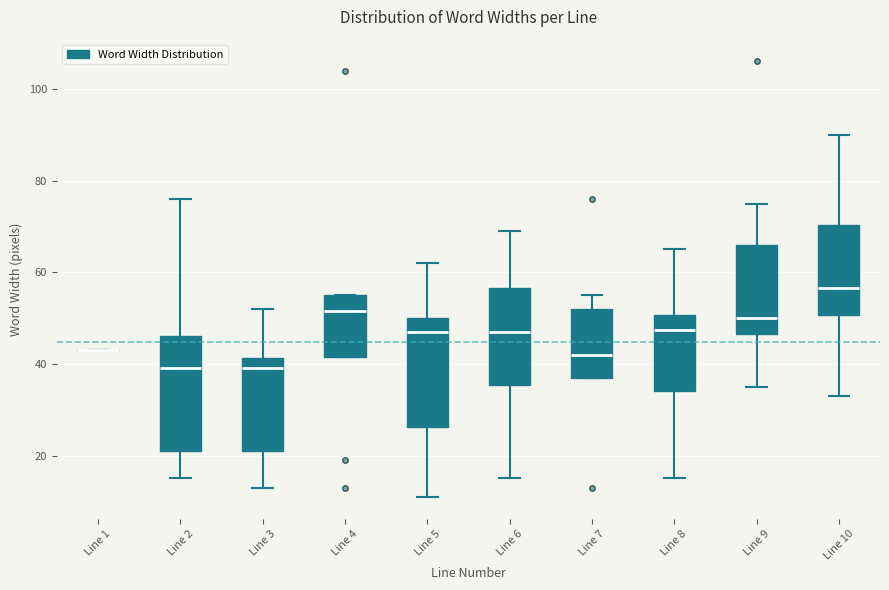

Reading left to right, transcribe this box plot: for each box, give where its median line is, the range the box spans, and where its two whiskers end, as read against the y-axis. The values are not printed on the chart, so give them approximately, as read against the axis.

Line 1: box collapsed to a line at 44, whiskers 44 to 44
Line 2: median 40, box 22 to 46, whiskers 16 to 76
Line 3: median 40, box 22 to 42, whiskers 14 to 52
Line 4: median 52, box 42 to 56, whiskers 42 to 56
Line 5: median 48, box 26 to 50, whiskers 12 to 62
Line 6: median 48, box 36 to 56, whiskers 16 to 70
Line 7: median 42, box 38 to 52, whiskers 38 to 56
Line 8: median 48, box 34 to 50, whiskers 16 to 66
Line 9: median 50, box 46 to 66, whiskers 36 to 76
Line 10: median 56, box 50 to 70, whiskers 34 to 90